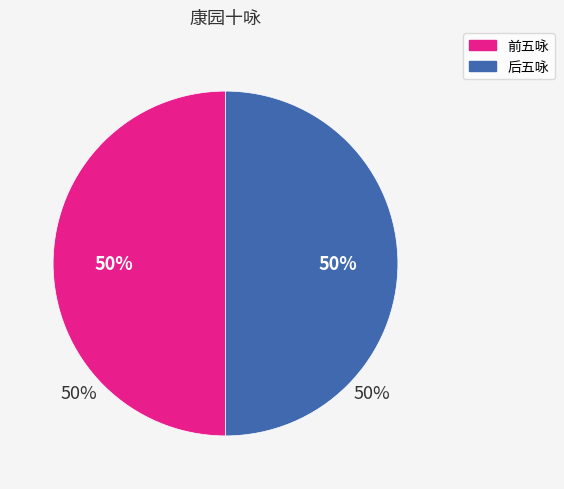

Does any single category account for the majority?

No